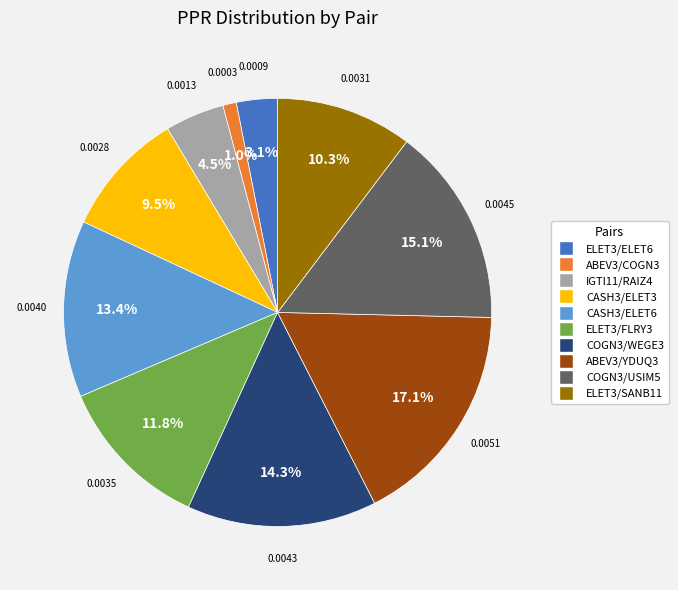

Rank the categories by value from highest to lowest.

ABEV3/YDUQ3, COGN3/USIM5, COGN3/WEGE3, CASH3/ELET6, ELET3/FLRY3, ELET3/SANB11, CASH3/ELET3, IGTI11/RAIZ4, ELET3/ELET6, ABEV3/COGN3